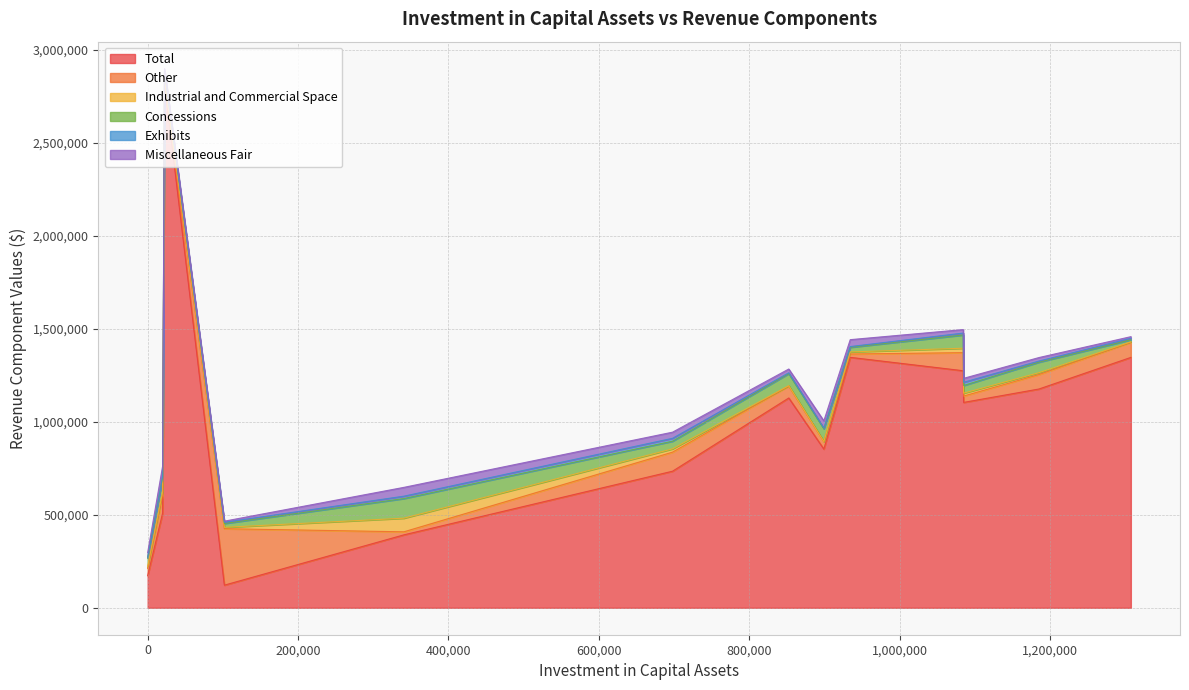

What is the lowest value of the Total series?

121544